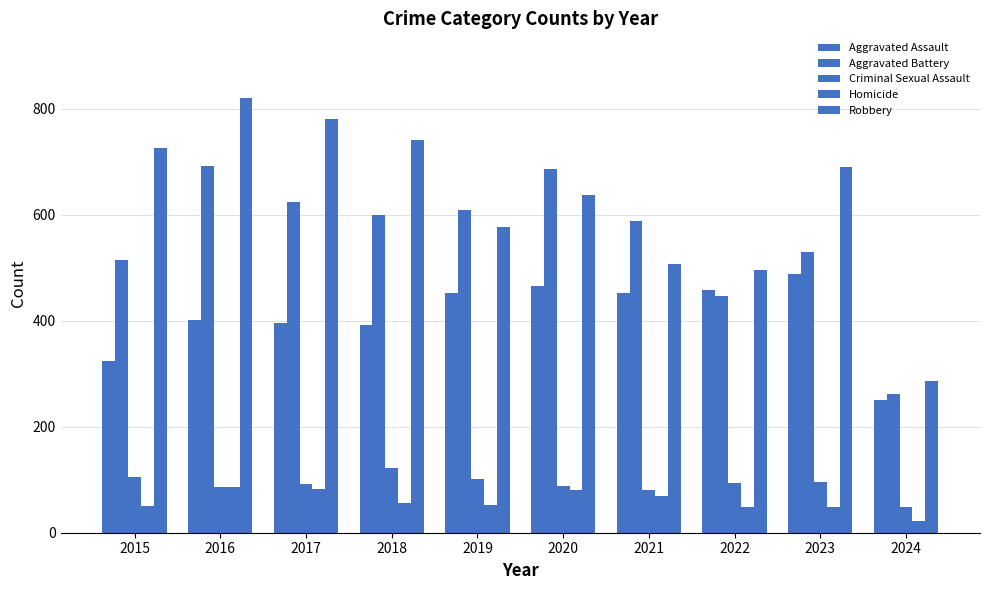

Reading left to right, what are all the values shown in this chart?

Aggravated Assault: 2015=323	2016=402	2017=396	2018=392	2019=452	2020=466	2021=452	2022=458	2023=488	2024=251
Aggravated Battery: 2015=515	2016=691	2017=623	2018=600	2019=608	2020=686	2021=587	2022=446	2023=529	2024=262
Criminal Sexual Assault: 2015=105	2016=87	2017=91	2018=123	2019=102	2020=89	2021=81	2022=94	2023=96	2024=48
Homicide: 2015=50	2016=87	2017=82	2018=56	2019=53	2020=81	2021=69	2022=49	2023=48	2024=22
Robbery: 2015=726	2016=819	2017=780	2018=741	2019=577	2020=637	2021=506	2022=495	2023=690	2024=286